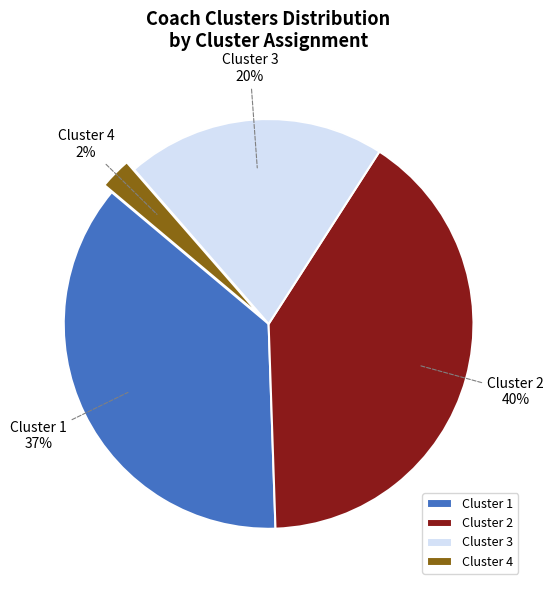

Which slice is the largest?

Cluster 2